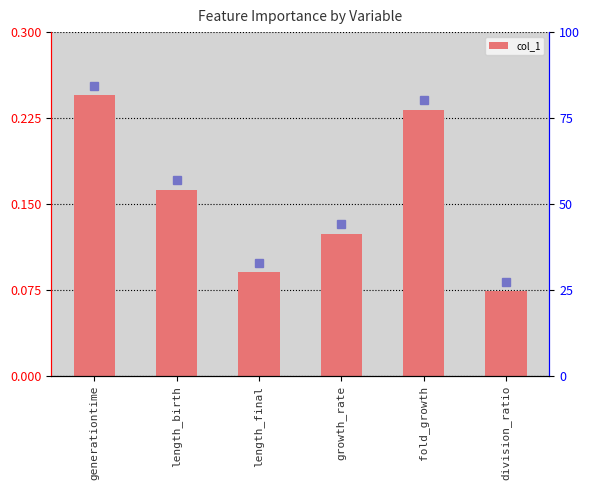

True or false: the data shows 0.3 at fold_growth.

False